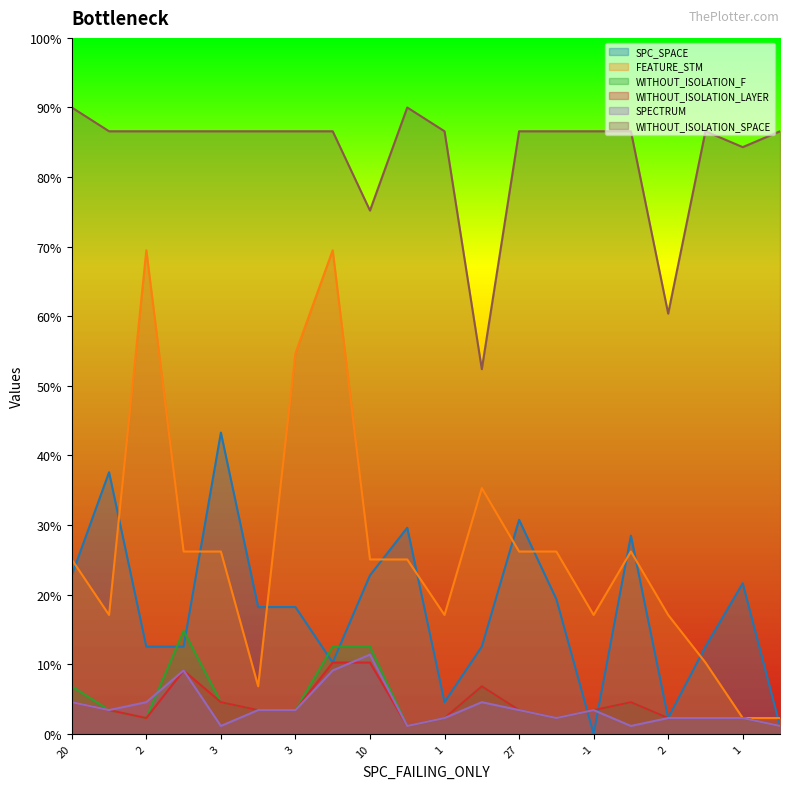

At which label is WITHOUT_ISOLATION_F closest to 7?

20